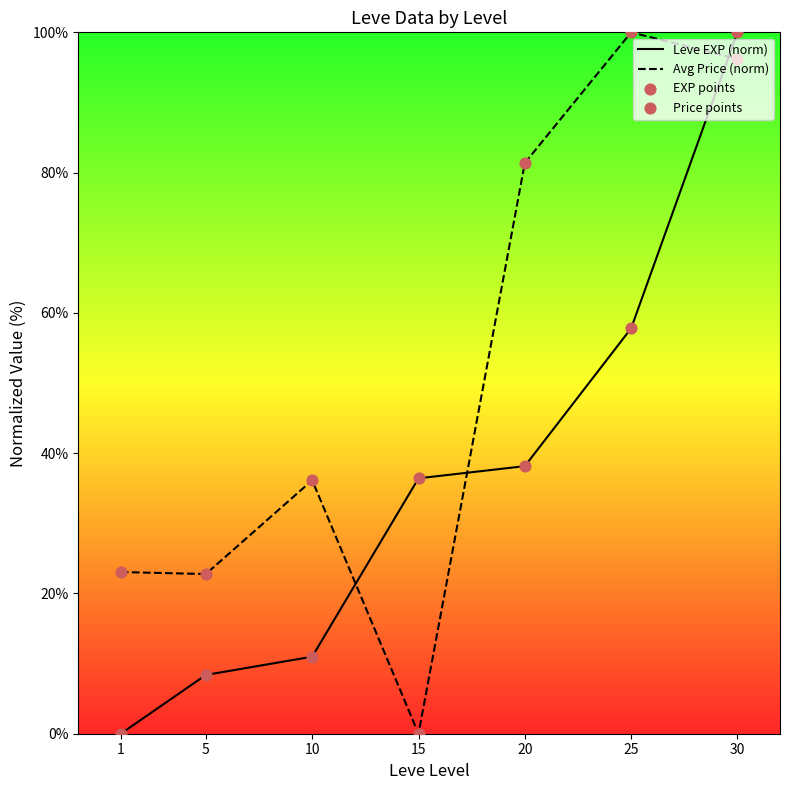

Which series has the widest spread of Y values?

Leve EXP (norm)